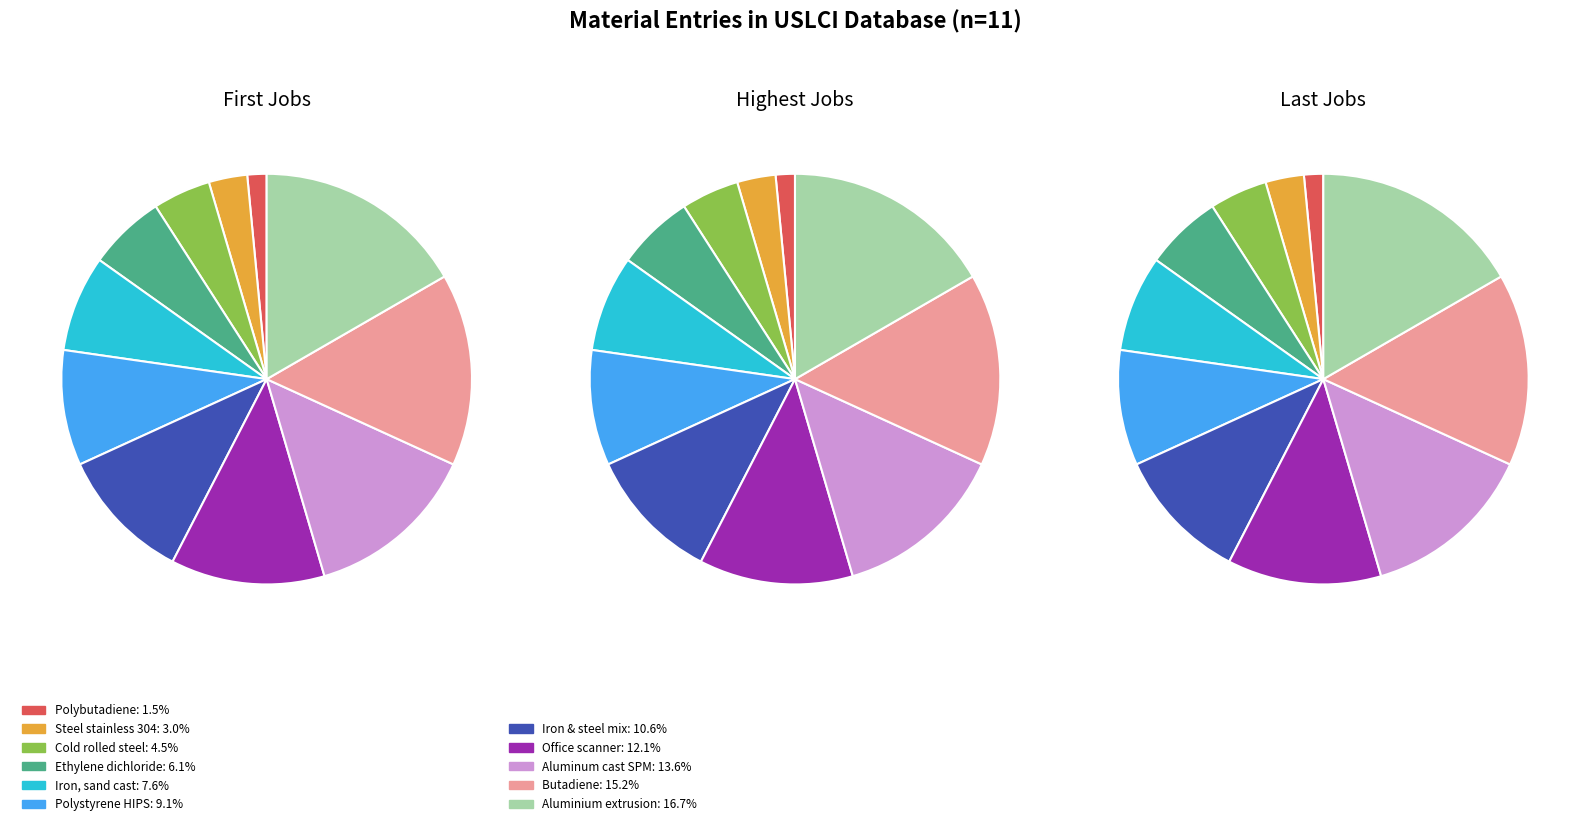

Is Office scanner the majority of the pie?

No